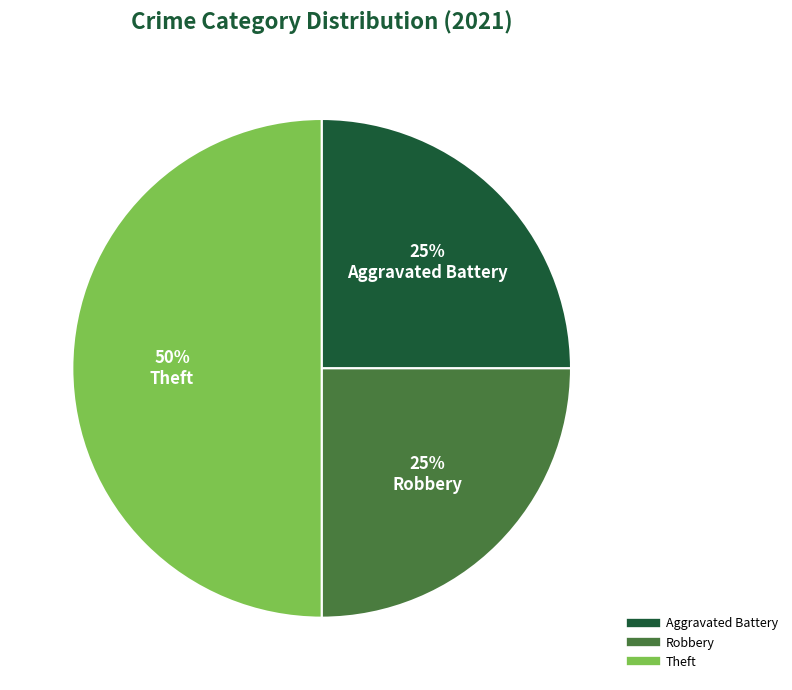

To the nearest percent, what is the average slice percentage?

33%